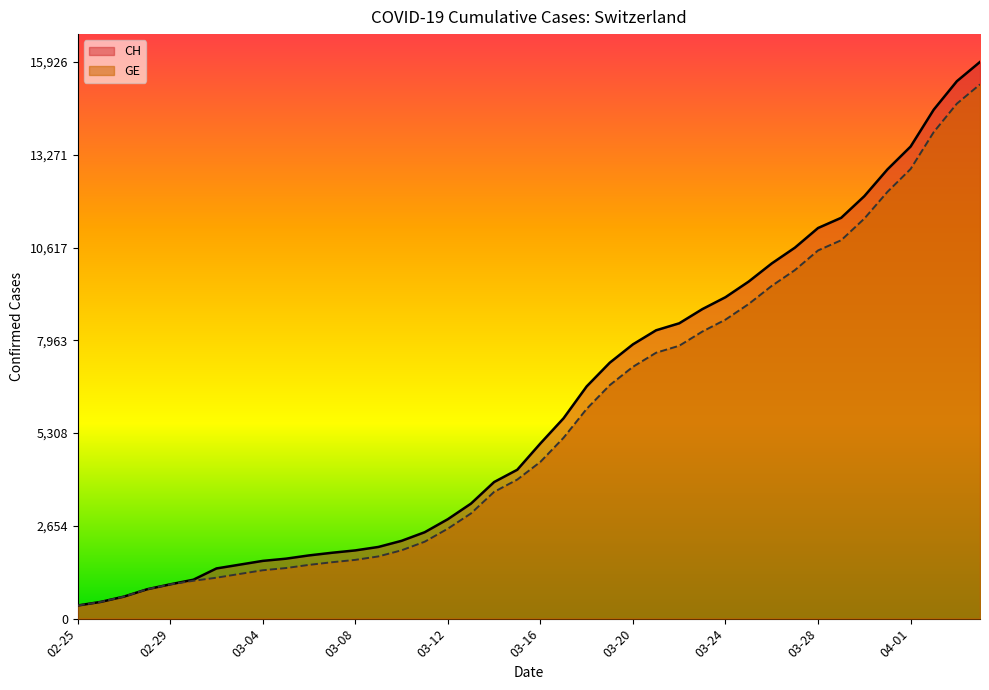

What is the difference between the second highest and minimum values in the GE series?

14358